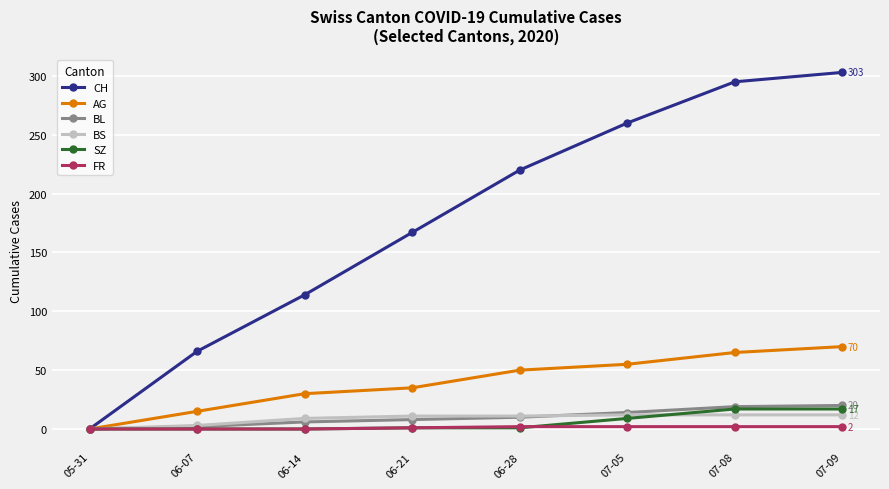

What is the label of the 8th point from the left?

07-09